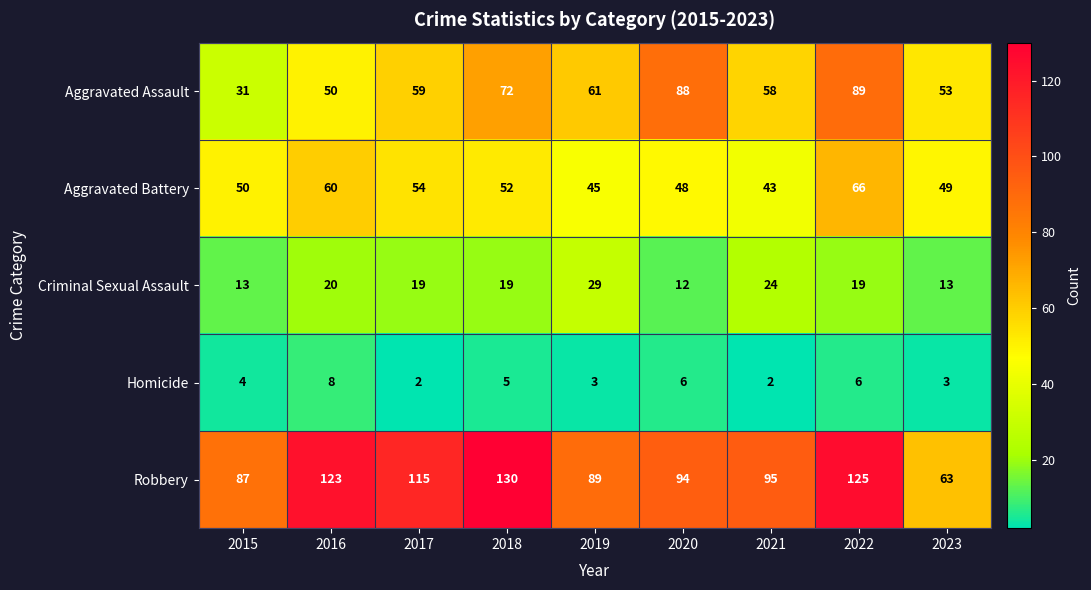

What is the greatest value displayed?

130